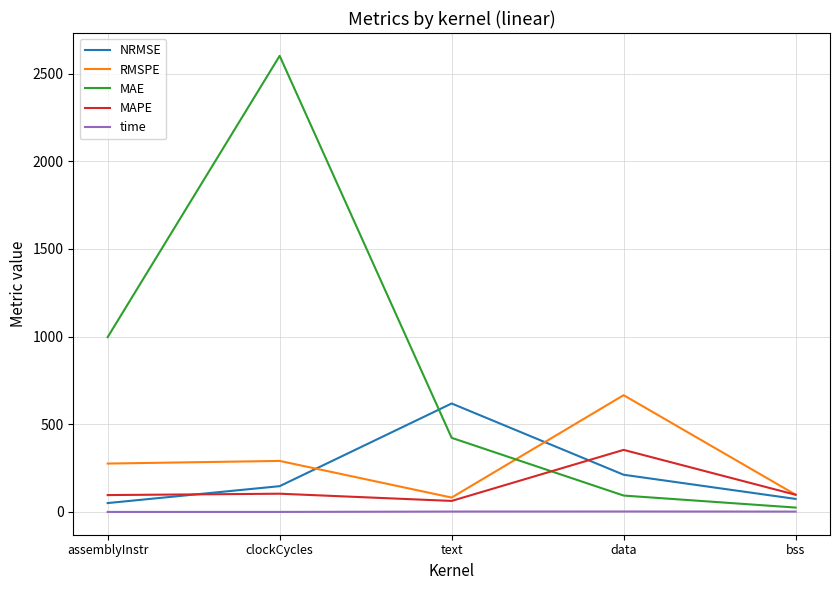

Does the chart display data point markers on the line(s)?

No